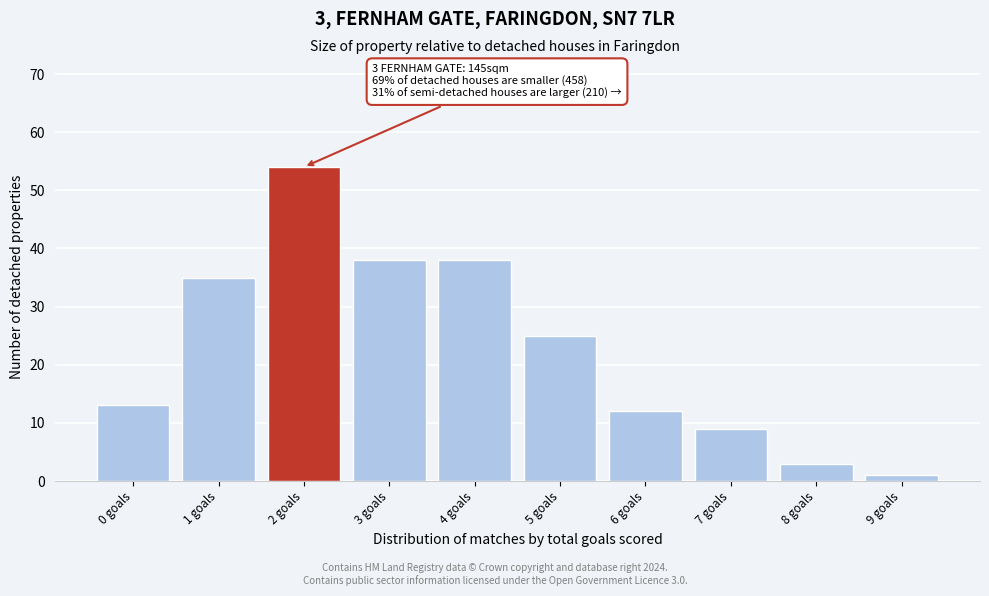

Over which range of the x-axis is the bar tallest?

1.5 to 2.5